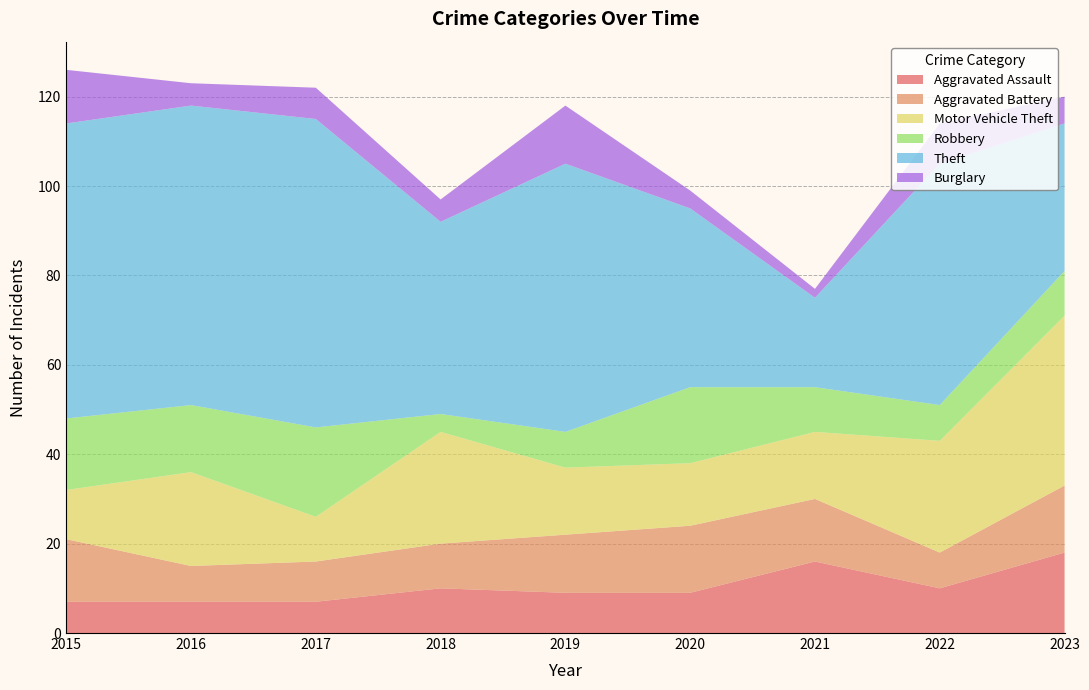

Reading left to right, list all the values displayed in this chart.

Aggravated Assault: 7	7	7	10	9	9	16	10	18
Aggravated Battery: 14	8	9	10	13	15	14	8	15
Motor Vehicle Theft: 11	21	10	25	15	14	15	25	38
Robbery: 16	15	20	4	8	17	10	8	10
Theft: 66	67	69	43	60	40	20	54	33
Burglary: 12	5	7	5	13	4	2	9	6